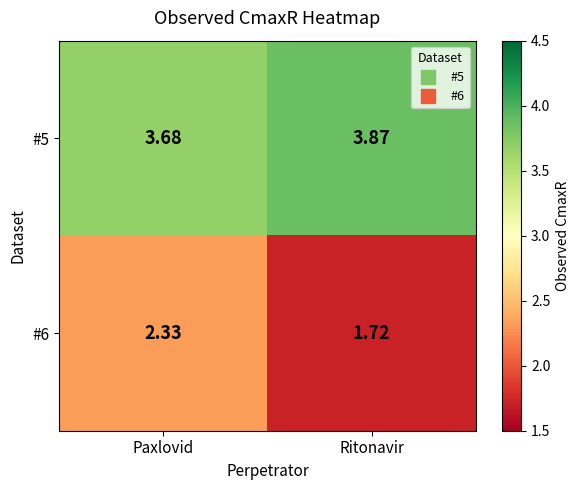

Is the value of #6 at Ritonavir greater than the value of #5 at Ritonavir?

No